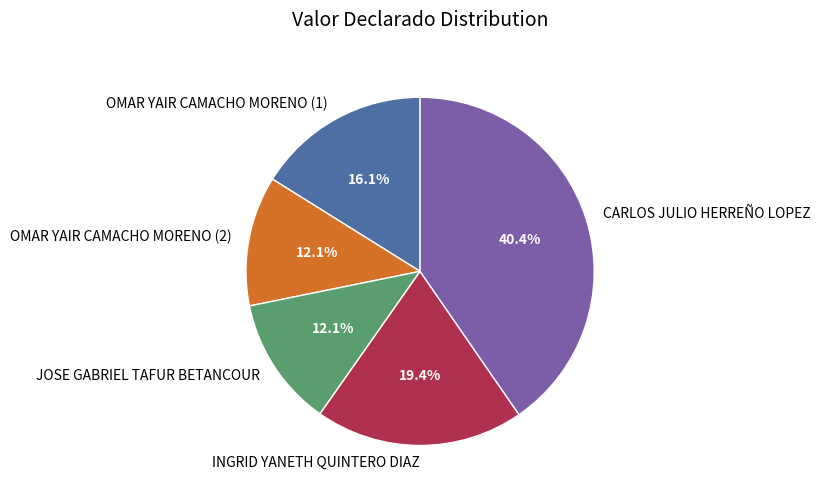

To the nearest percent, what percentage of the pie is OMAR YAIR CAMACHO MORENO (2)?

12%